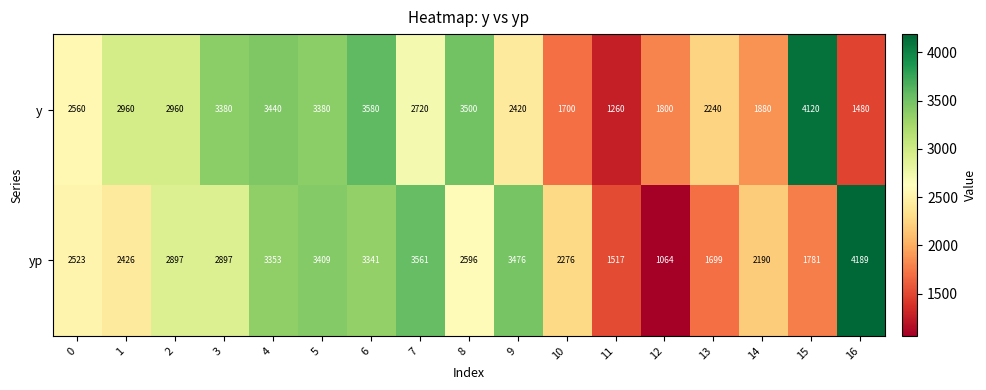

Which series has the largest range (max minus min)?

yp